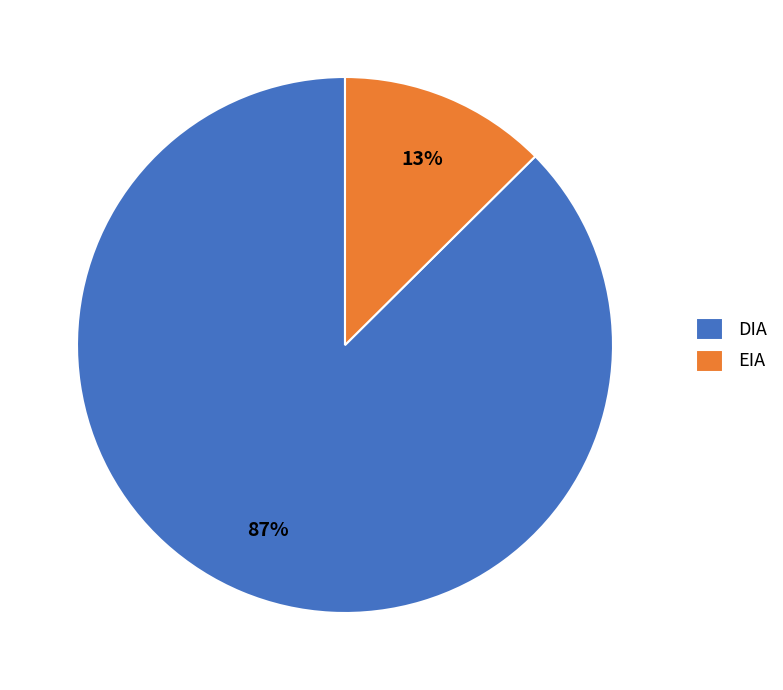

Is DIA the majority of the pie?

Yes